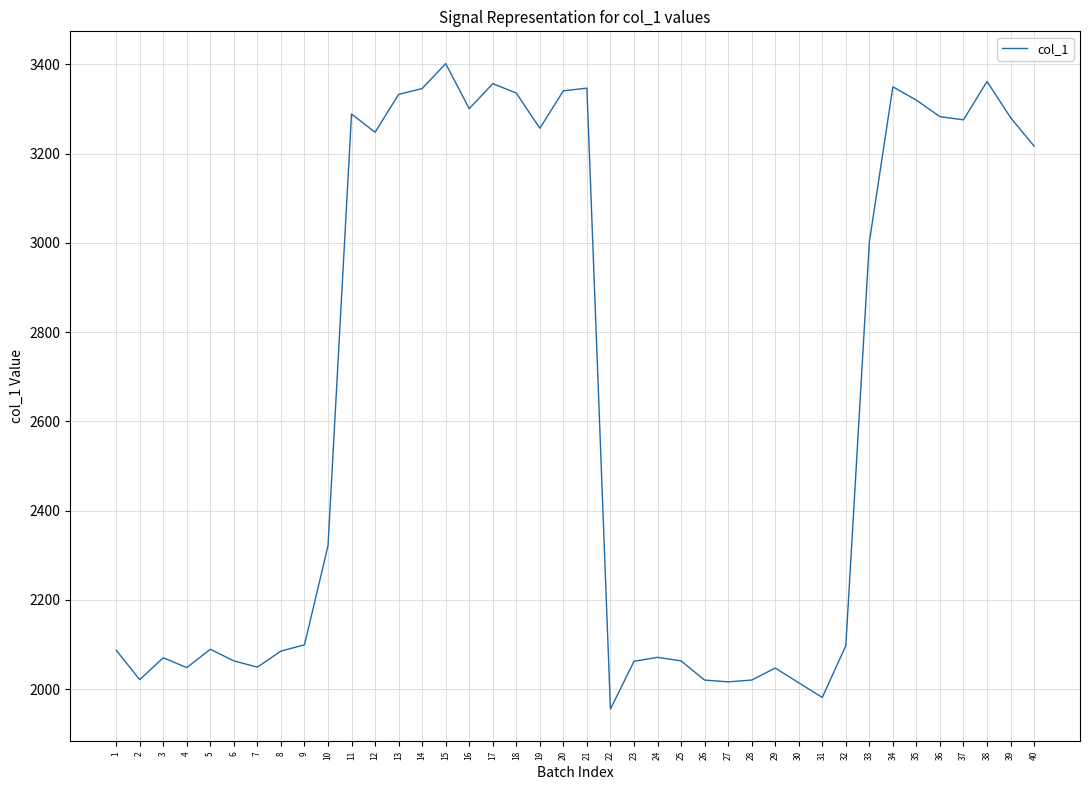

What is the minimum value shown in the chart?

1955